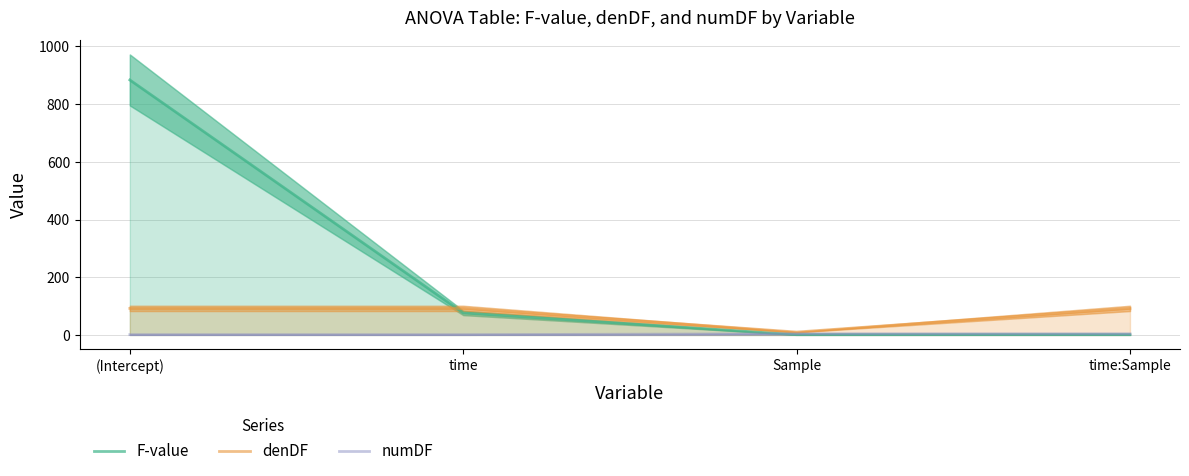

At Sample, list the series in order from smallest to largest.

F-value, numDF, denDF